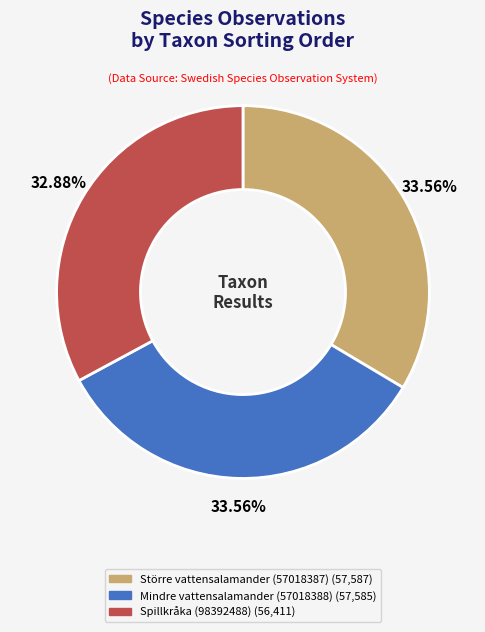

Combined, do Större vattensalamander (57018387) and Mindre vattensalamander (57018388) account for over 50%?

Yes